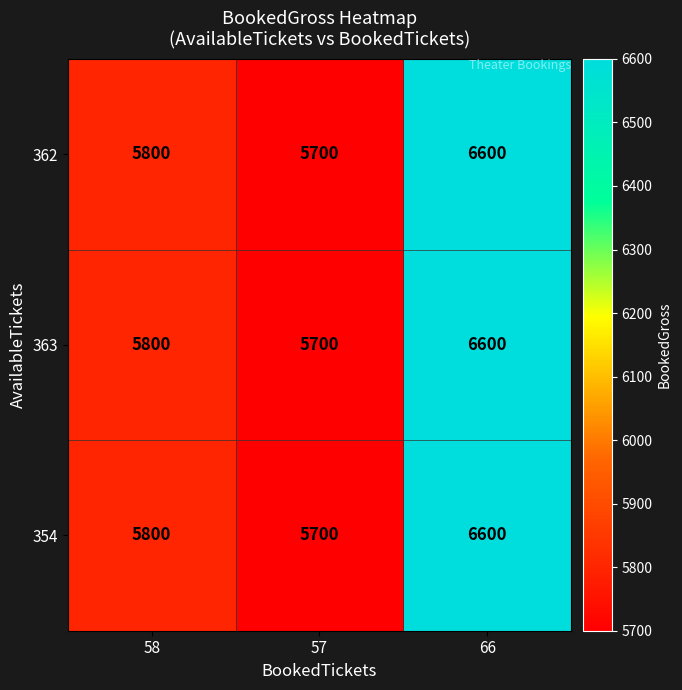

What is the minimum value shown in the chart?

5700